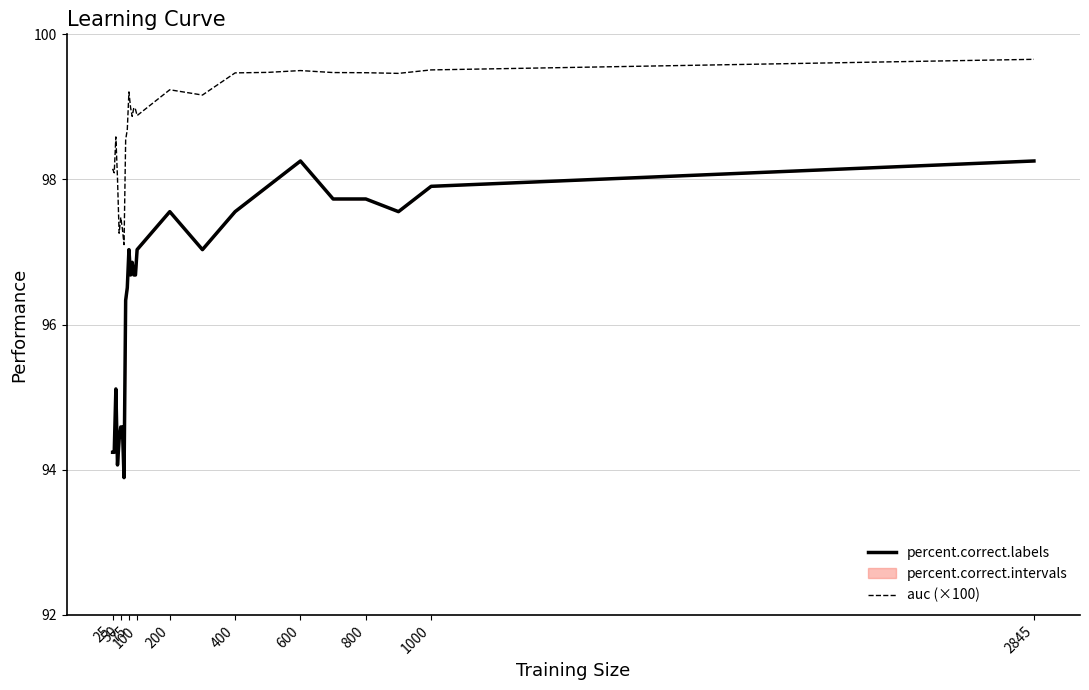

Which series has the widest spread of values?

percent.correct.labels